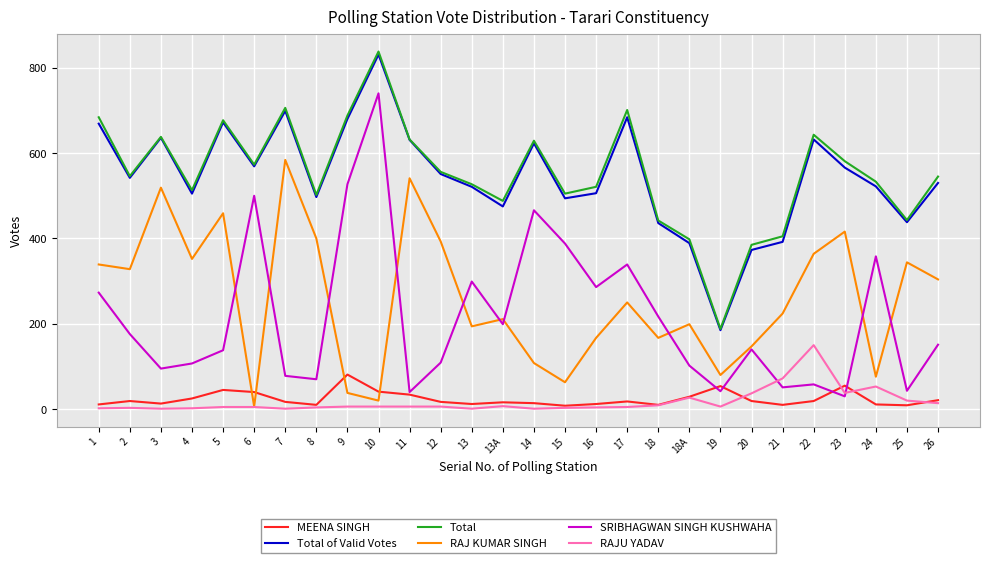

Does the chart have visible grid lines?

Yes